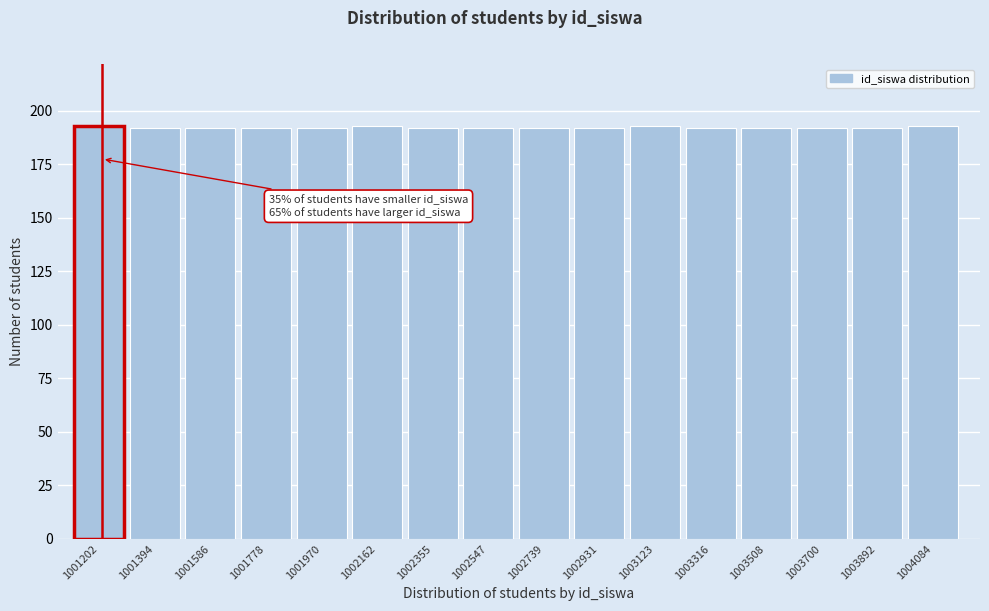

Reading left to right, extract all data points from this chart.

1001202=193	1001394=192	1001586=192	1001778=192	1001970=192	1002162=193	1002355=192	1002547=192	1002739=192	1002931=192	1003123=193	1003316=192	1003508=192	1003700=192	1003892=192	1004084=193